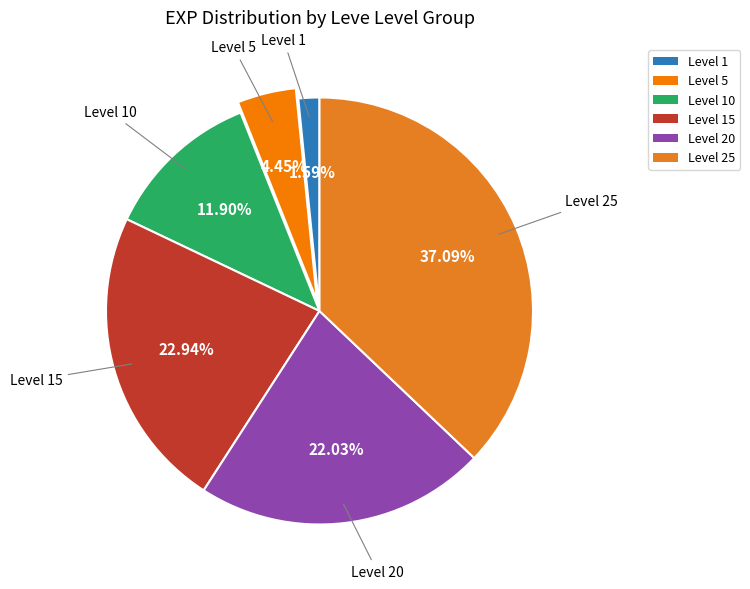

How many segments does this pie chart have?

6